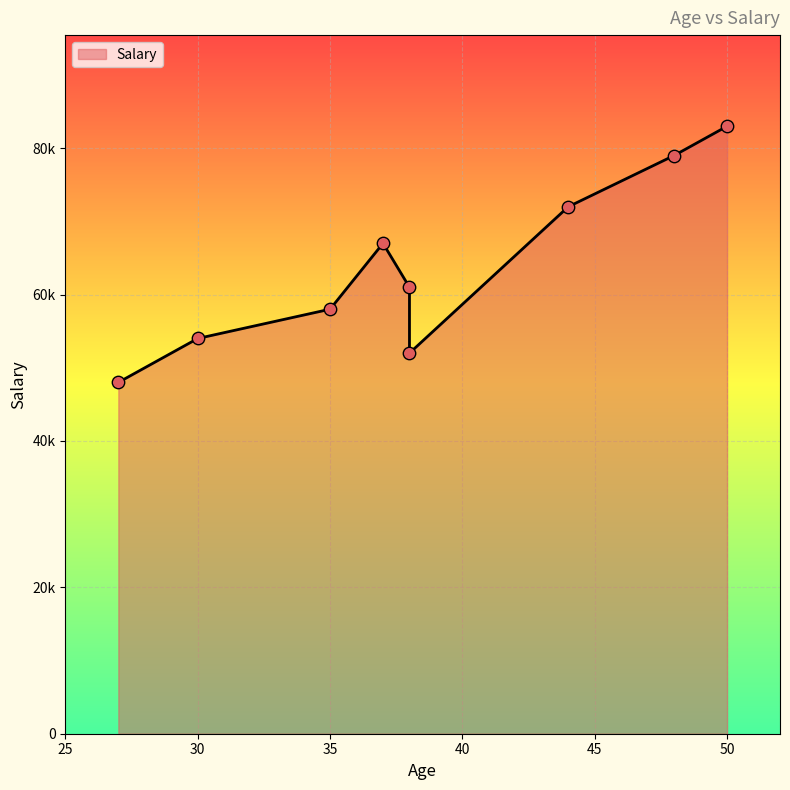

Approximately how many times larger is the value at 50 compared to 48?

1.1